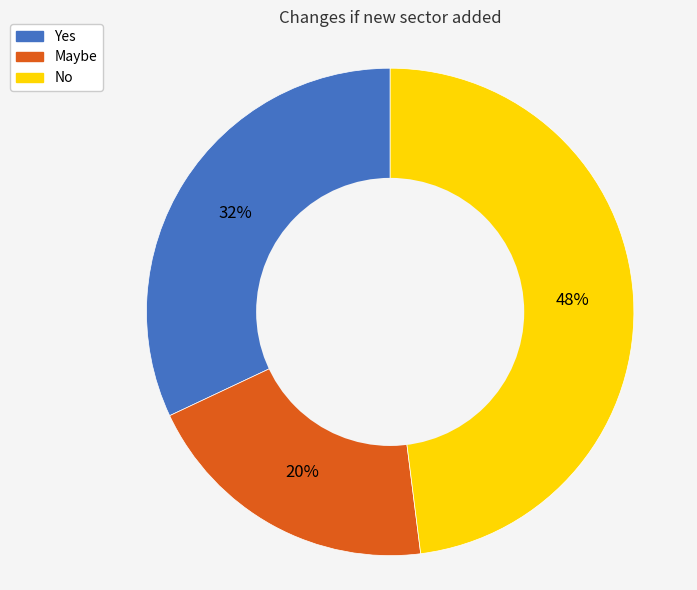

Which category has the smallest portion of the pie?

Maybe